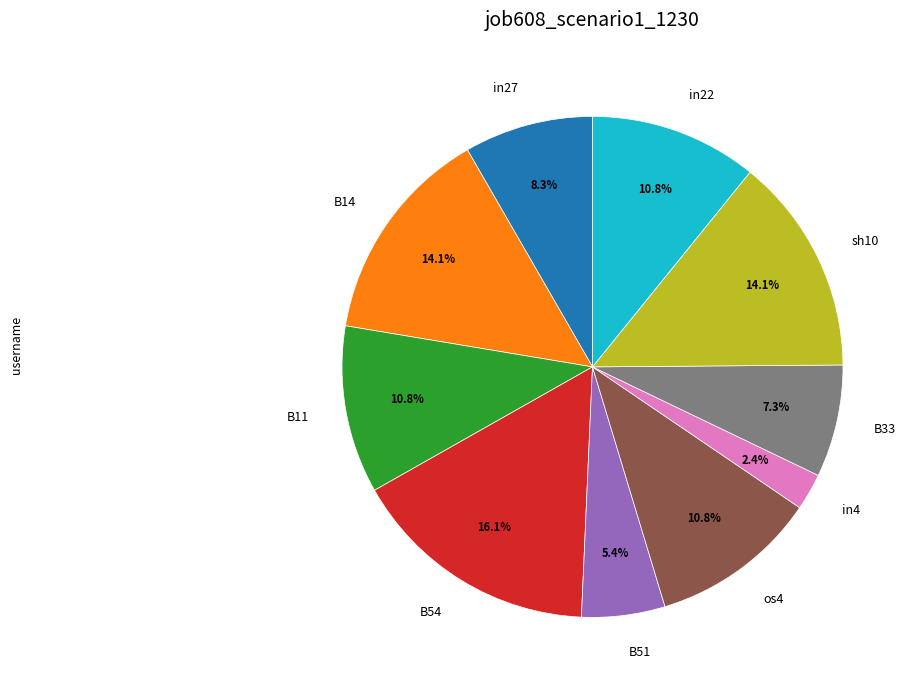

What percentage do in4 and in22 together represent?

13.2%